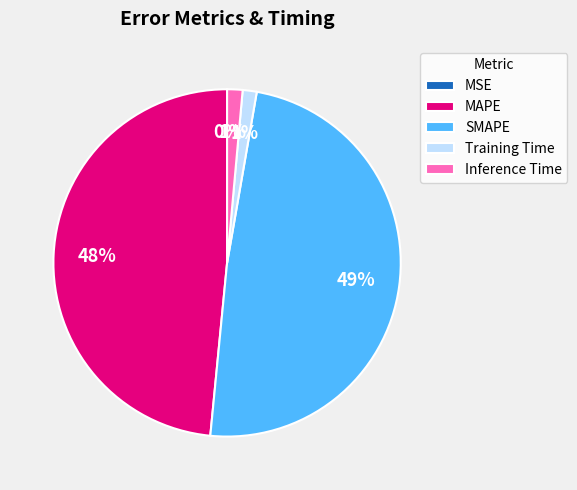

Does any single category account for the majority?

No